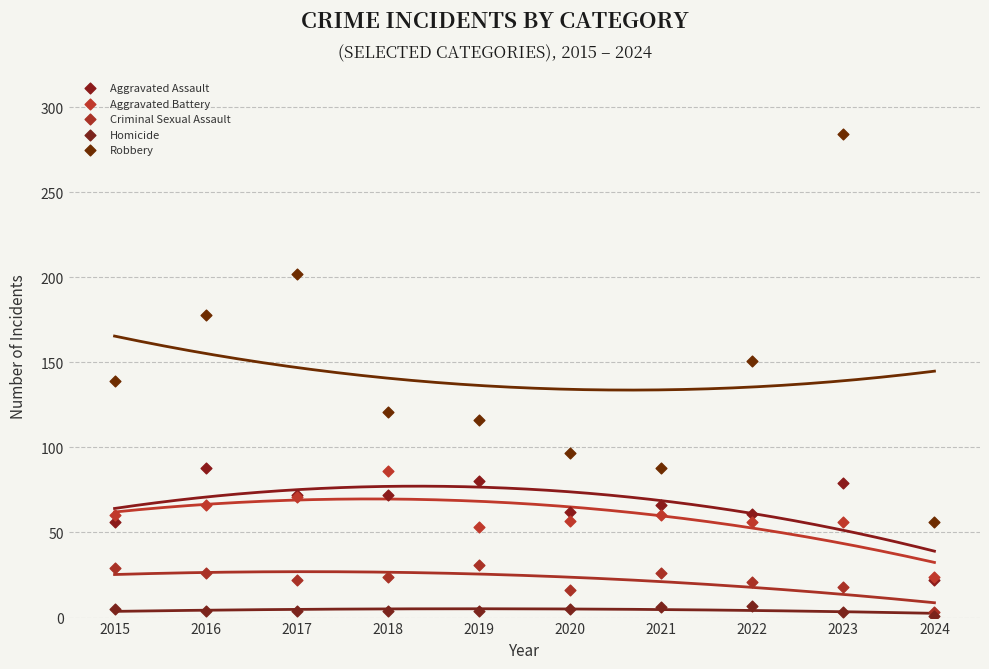

In the Robbery series, what Y value is closest to 170?

178